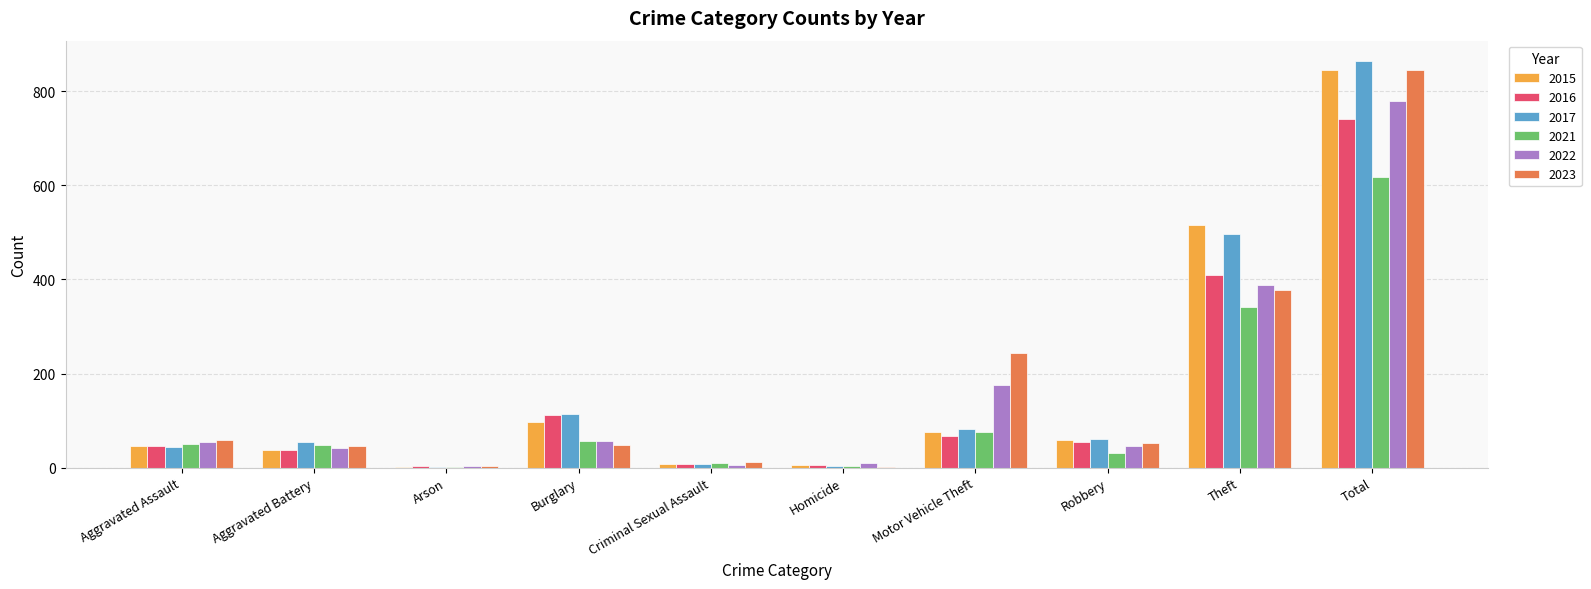

What is the total value across all series at Theft?

2527